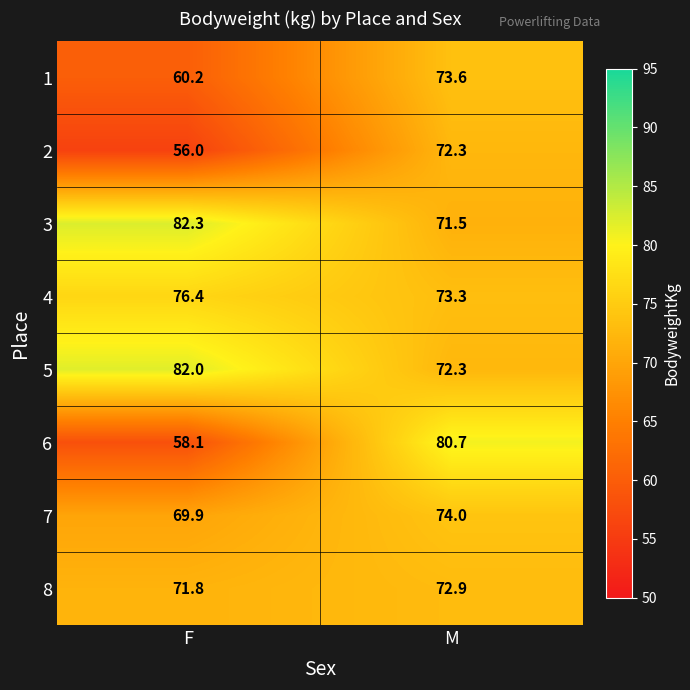

Which series changed the most between F and M?

6